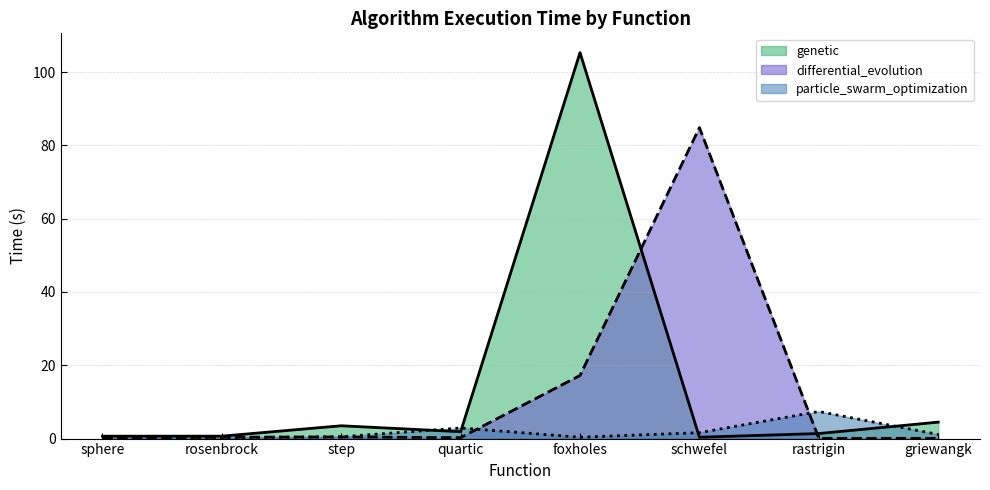

Where do differential_evolution and genetic first cross each other?

foxholes and schwefel